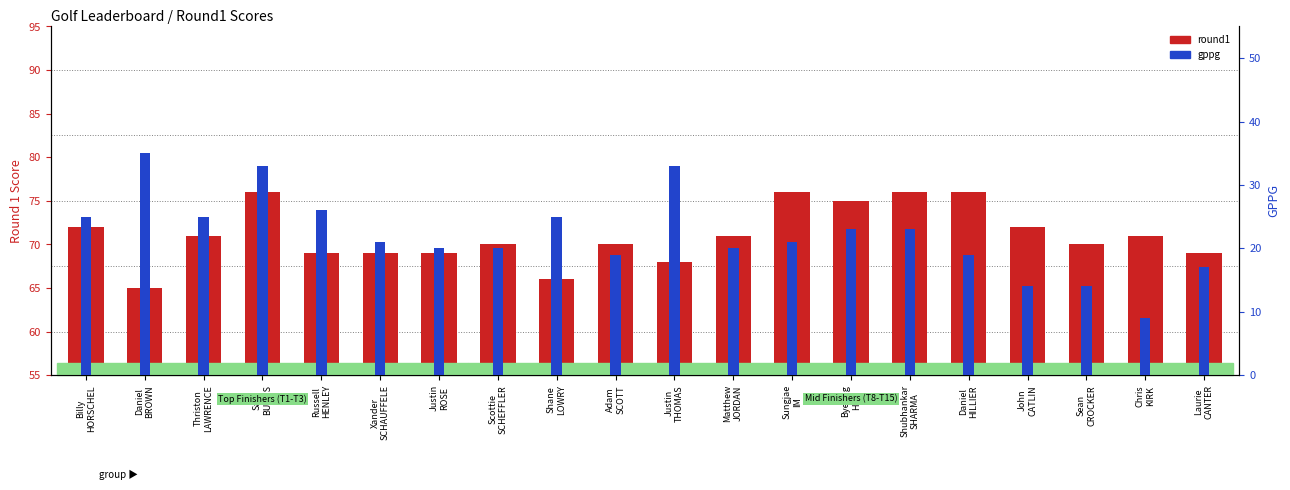

What is the label of the 4th bar from the left?

Sam
BURNS